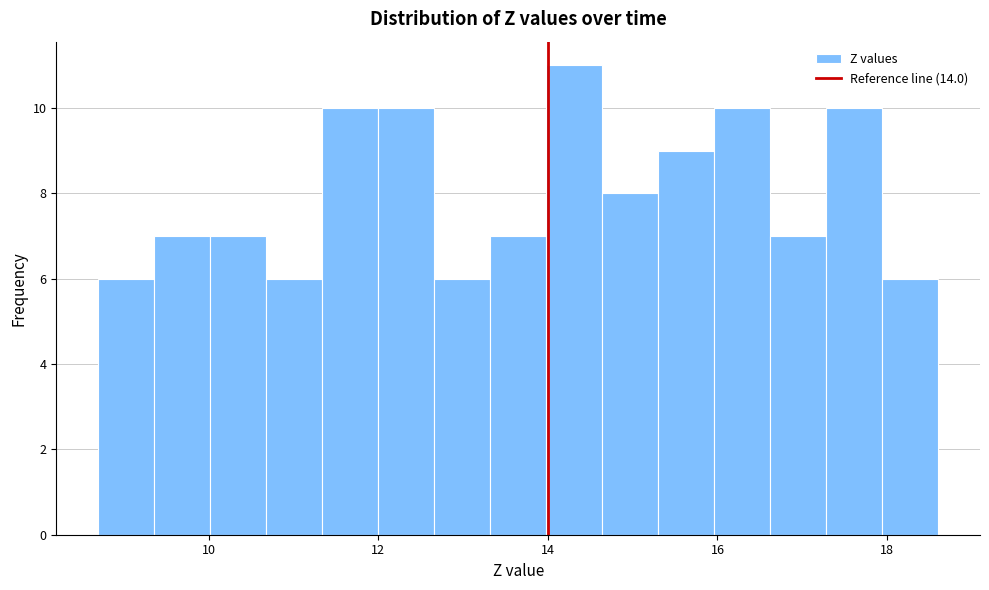

Read against the x-axis, roughly where is the centre of the tallest bar?

14.4